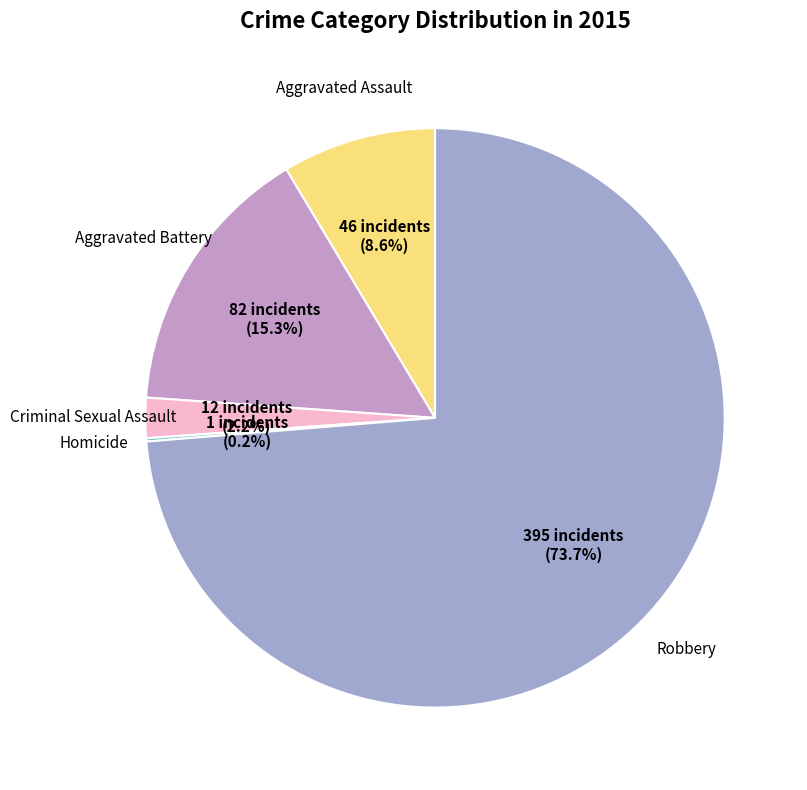

How many segments does this pie chart have?

5